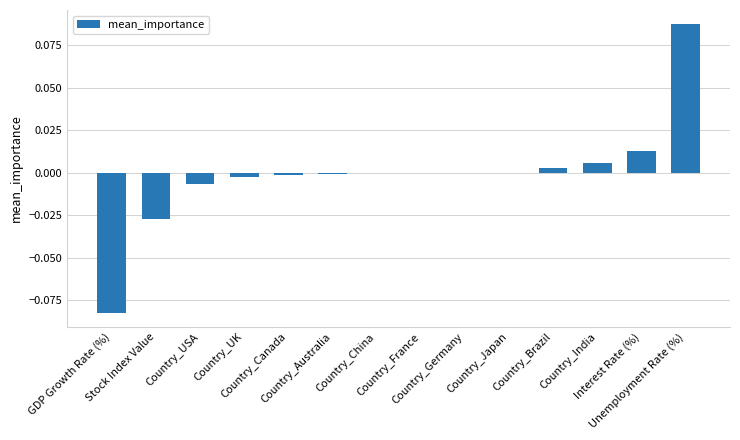

What is the change in value from GDP Growth Rate (%) to Country_Japan?

+0.1